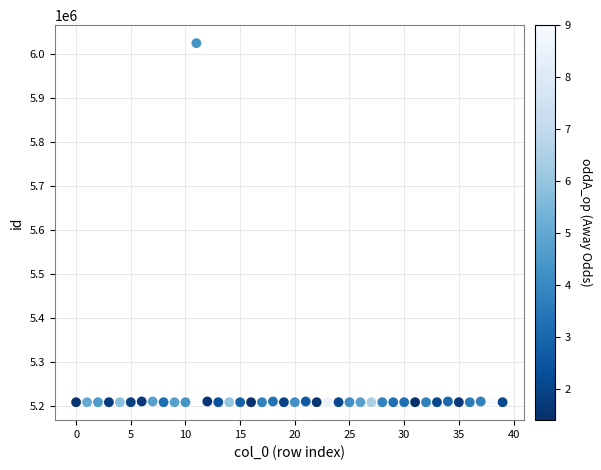

What is the range of Y values (max minus min)?

815752